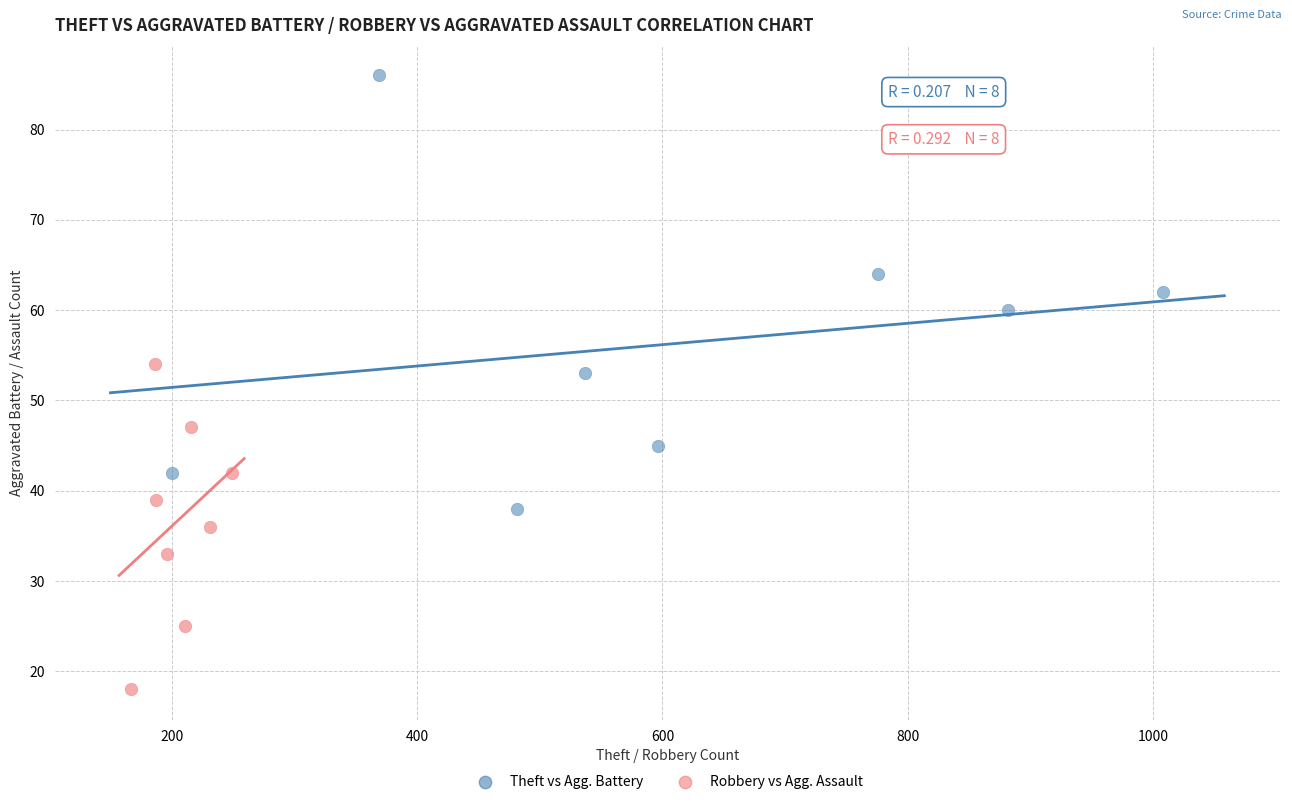

Which series has the largest Y range (max minus min)?

Theft vs Agg. Battery